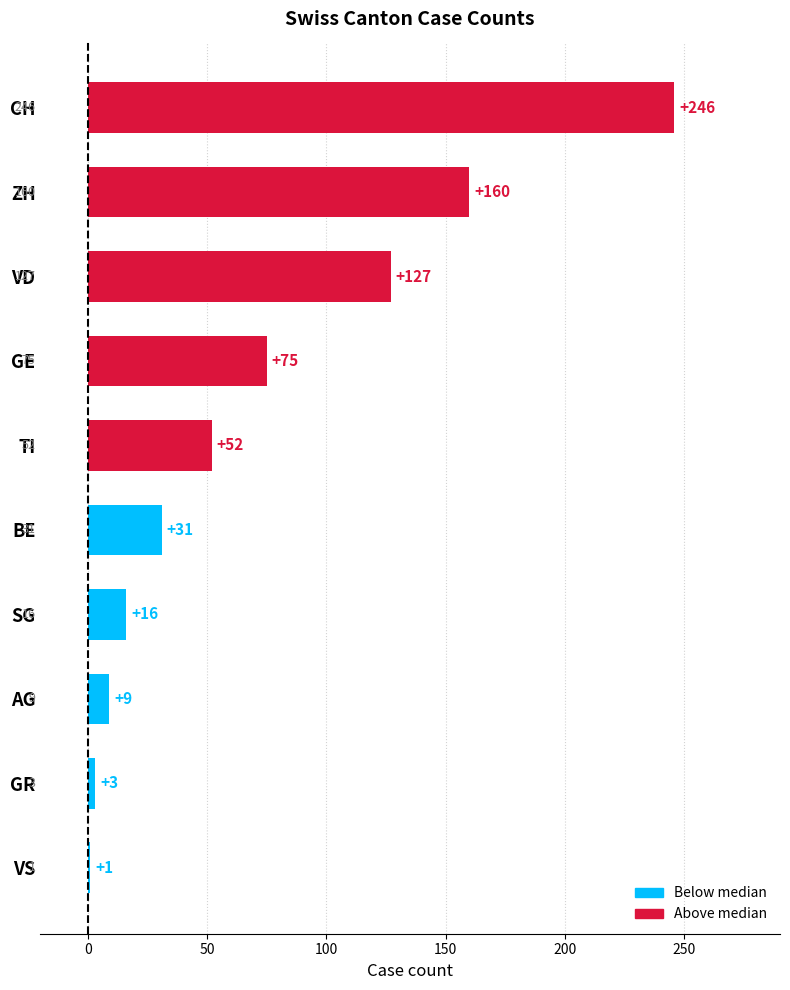

What is the ratio of the value at AG to the value at GR?

3.0